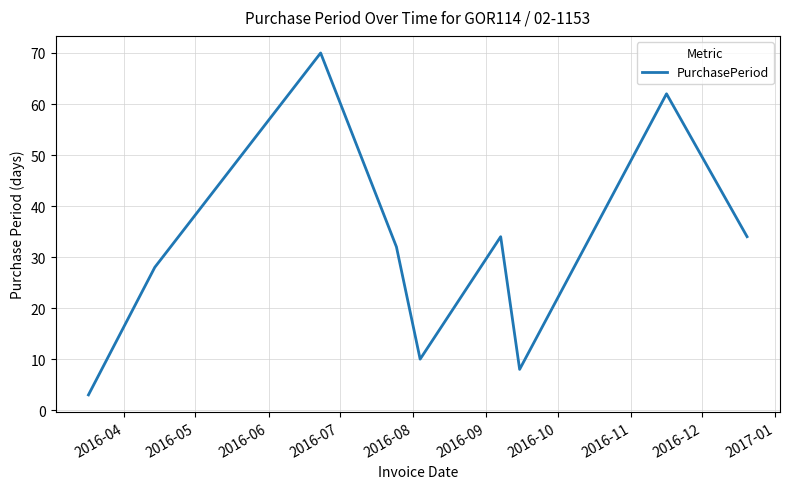

What is the maximum value shown in the chart?

70